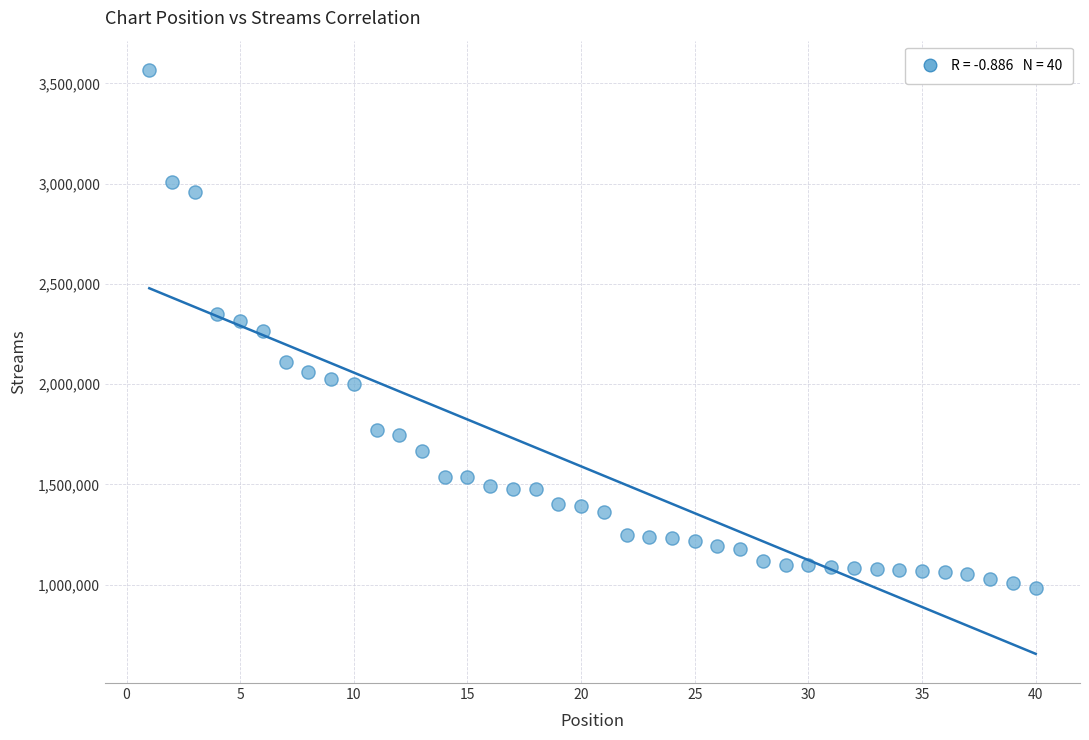

What is the range of Y values (max minus min)?

2581716